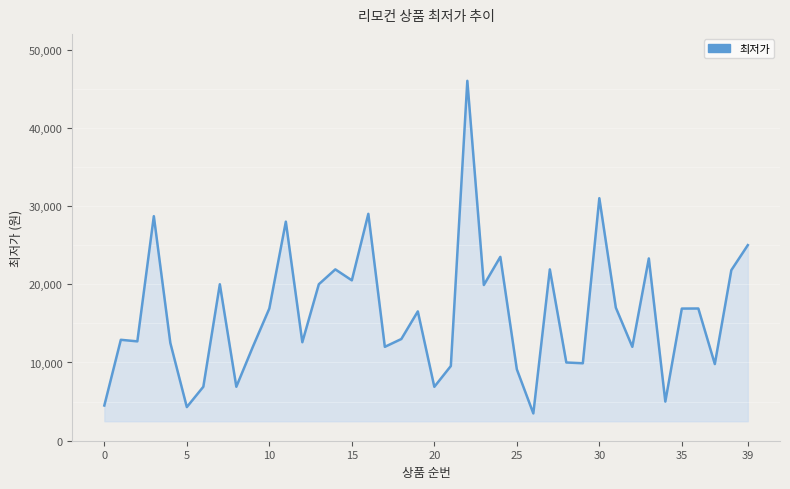

What is the difference between the maximum and minimum values?

42510